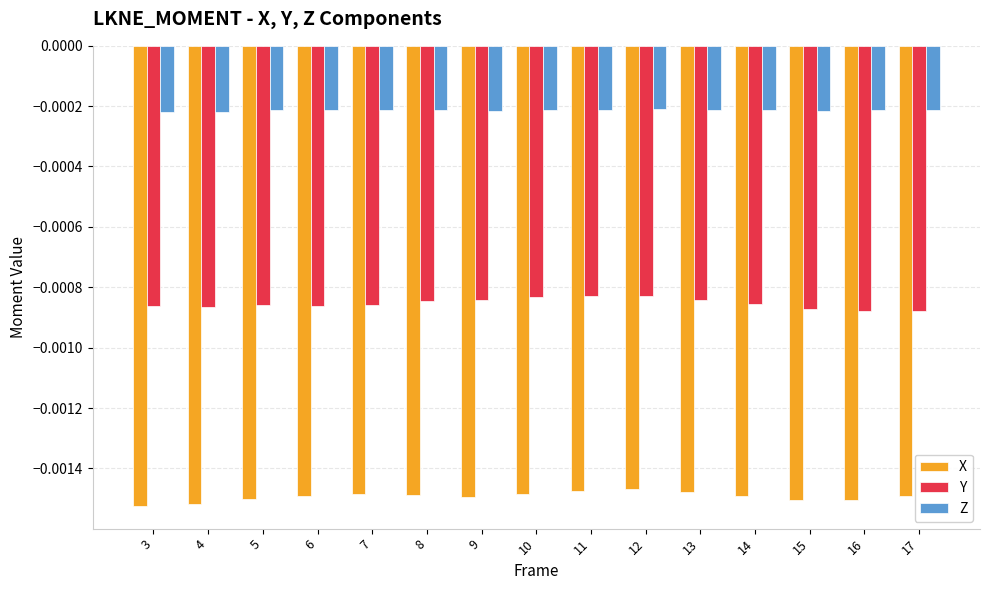

Rank the series by their maximum value, from lowest to highest.

X, Y, Z